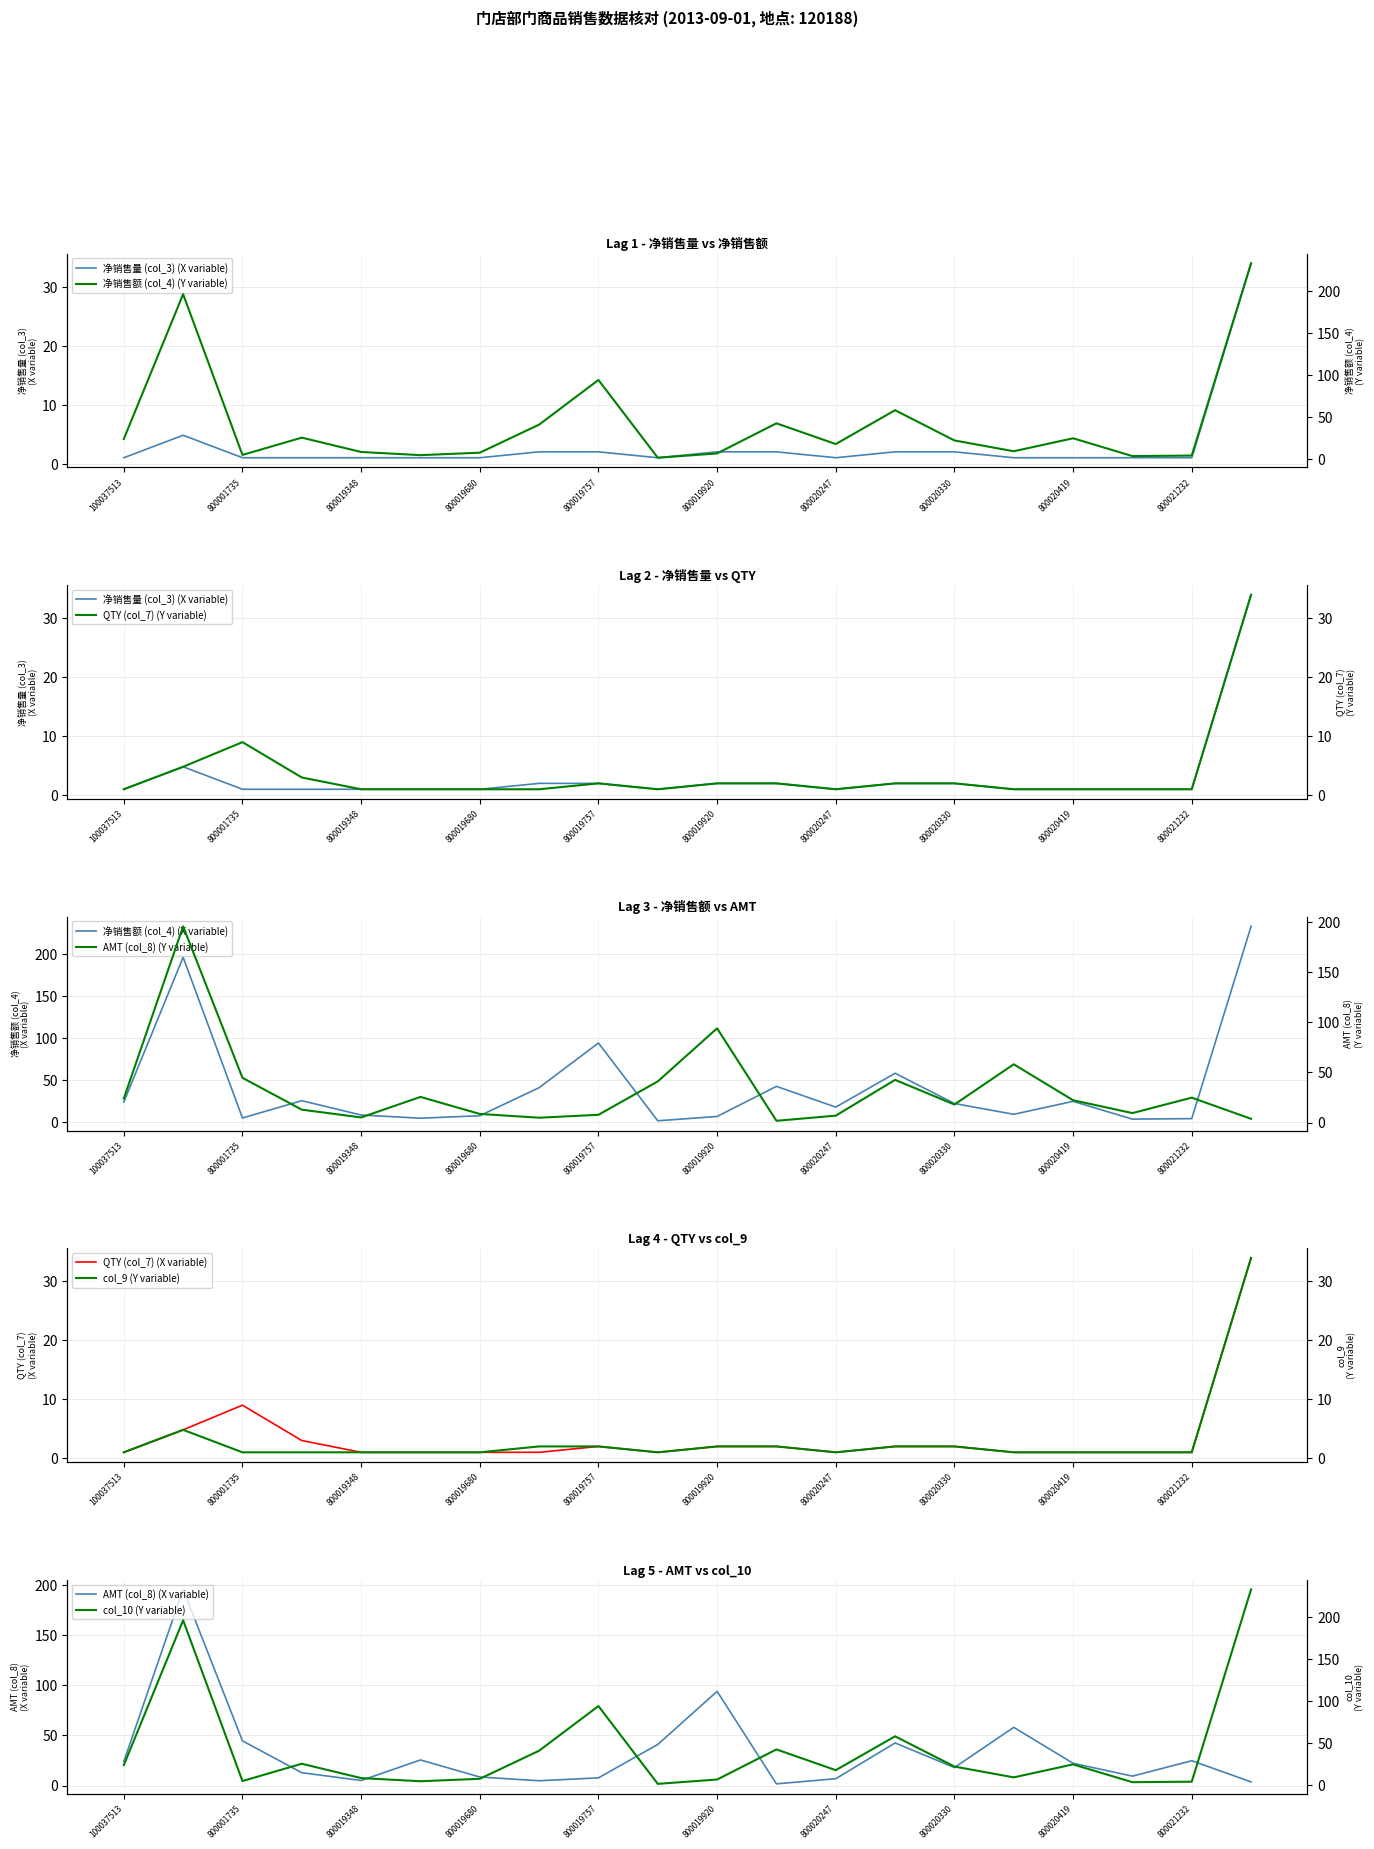

Rank the series by their maximum value, from lowest to highest.

净销售量 (col_3), QTY (col_7), col_9, AMT (col_8), 净销售额 (col_4), col_10